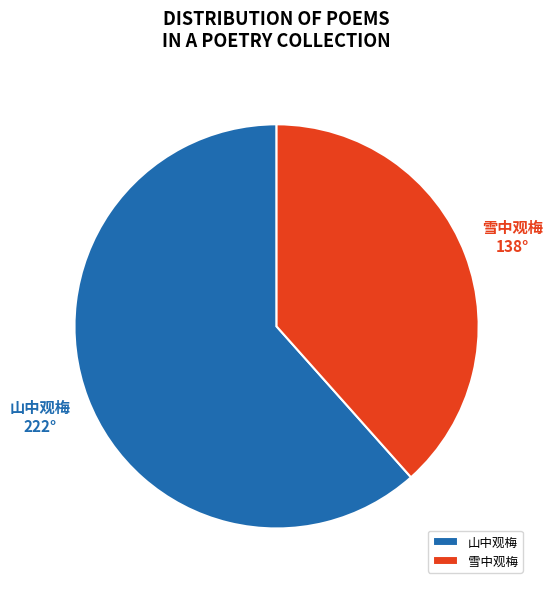

Is there any slice that represents more than half of the pie?

Yes